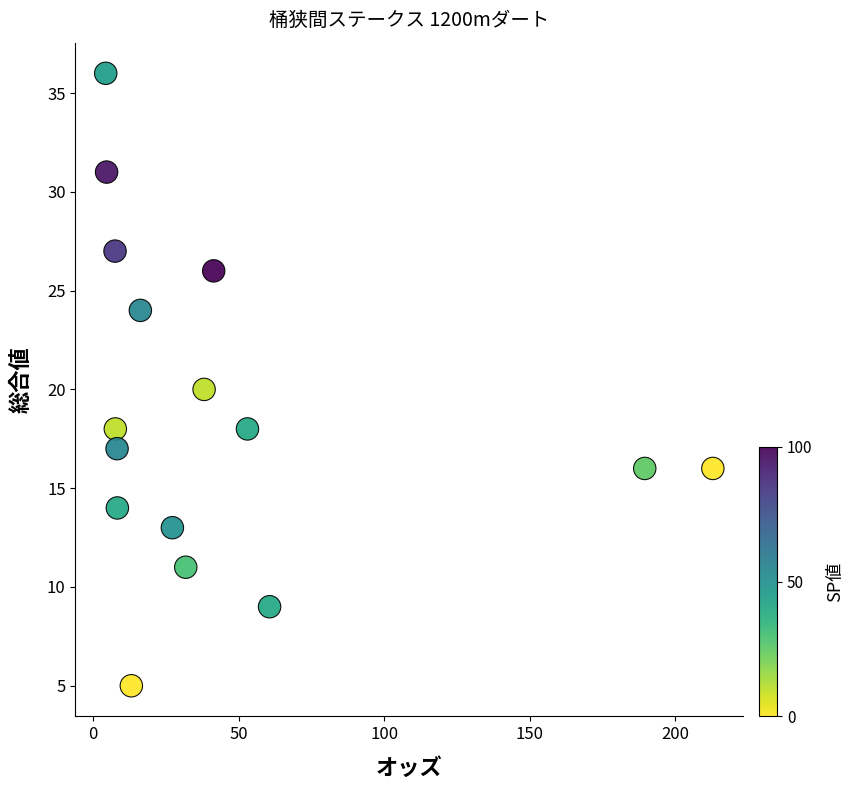

What is the range of Y values (max minus min)?

31